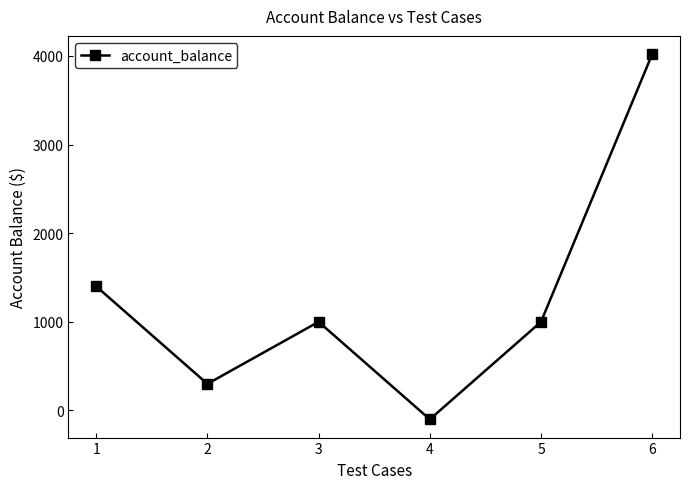

What is the change in value from 1 to 3?

-400